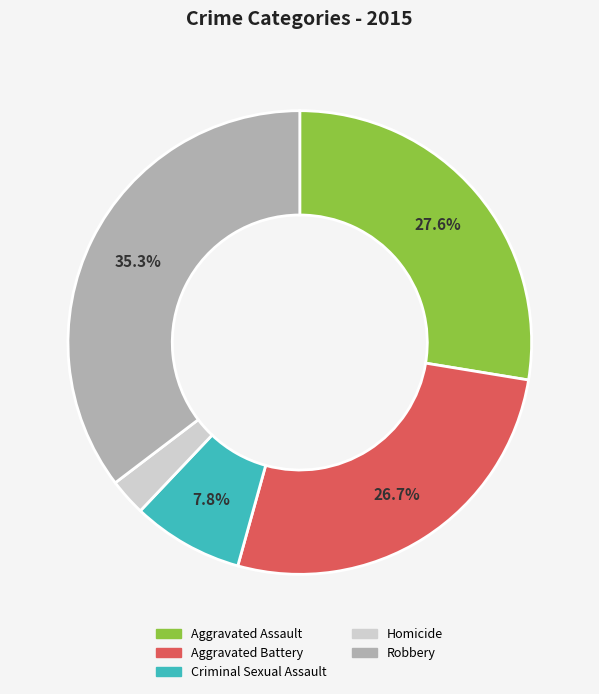

Does Aggravated Battery represent more than half of the total?

No